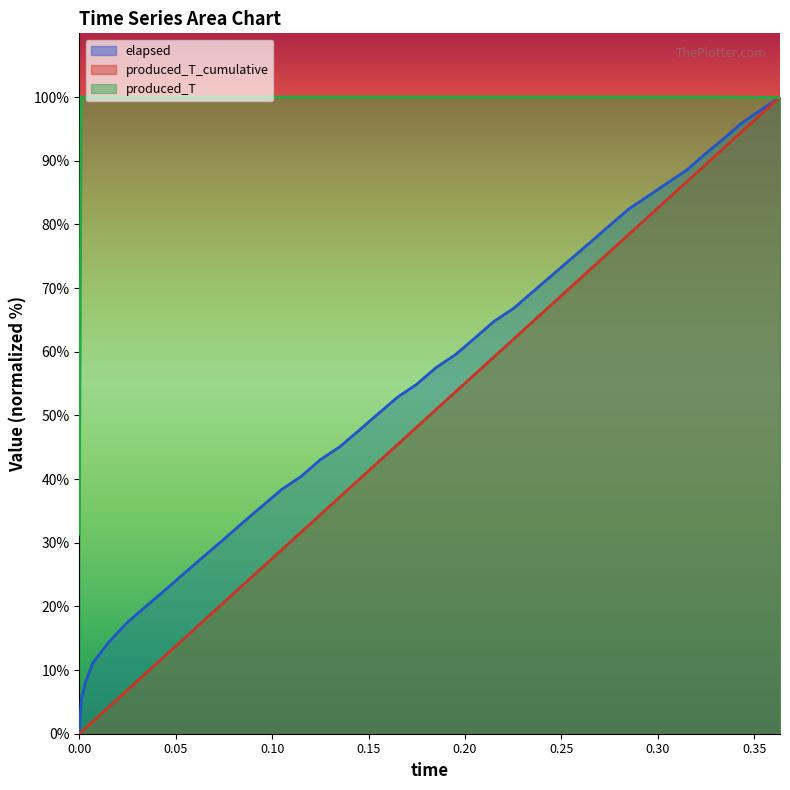

What is the label of the 6th point from the right?

0.315